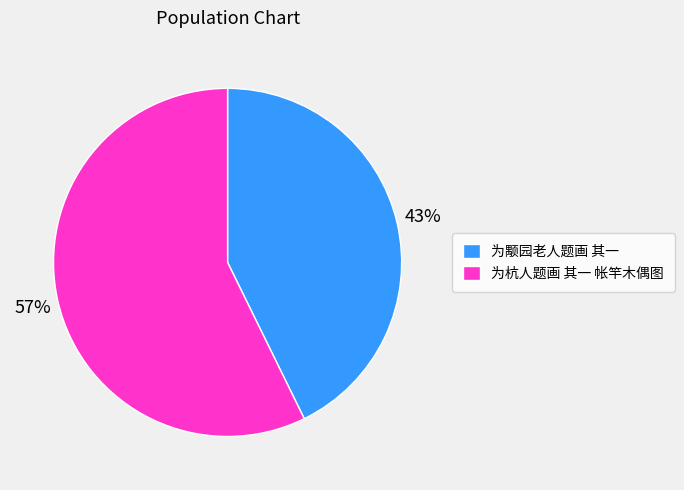

How many slices are in this pie chart?

2